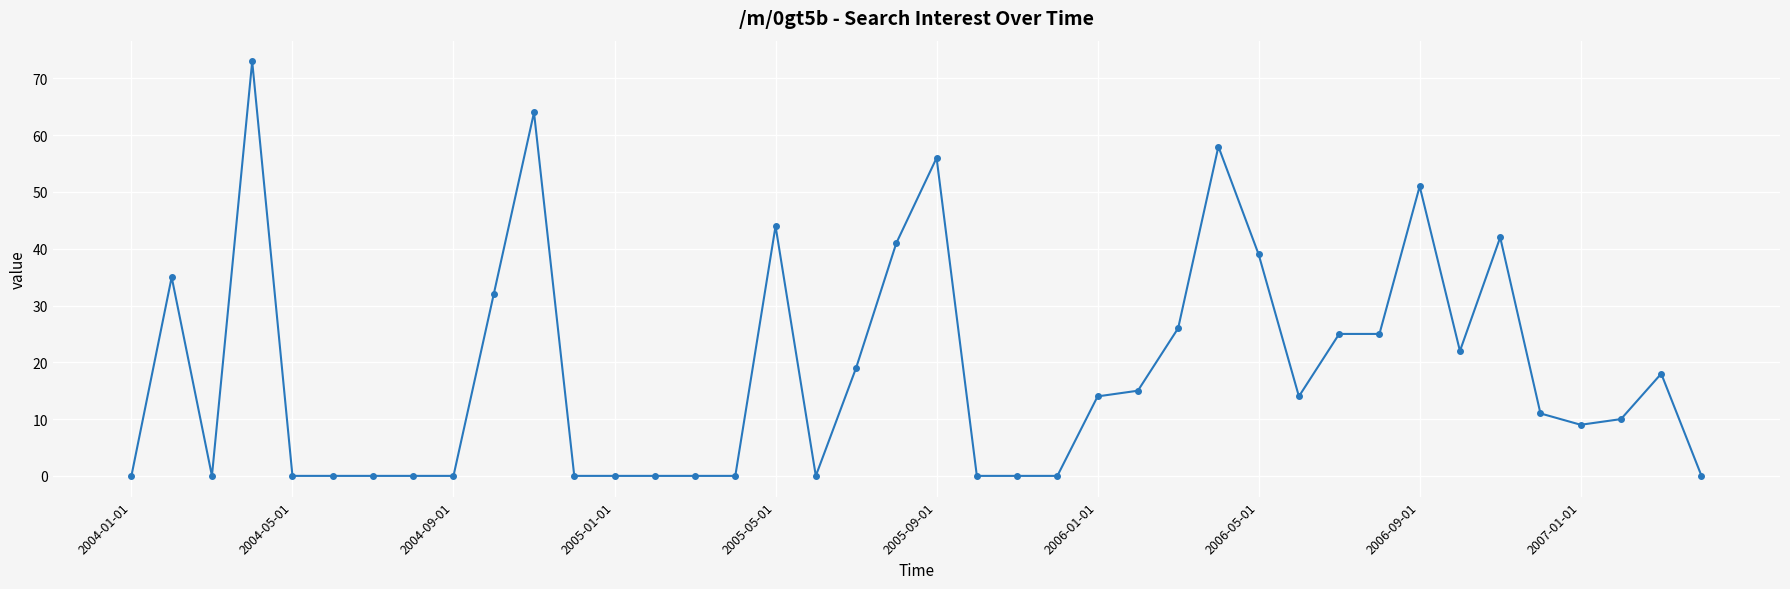

True or false: there are more than 1 points higher than both neighbors.

True